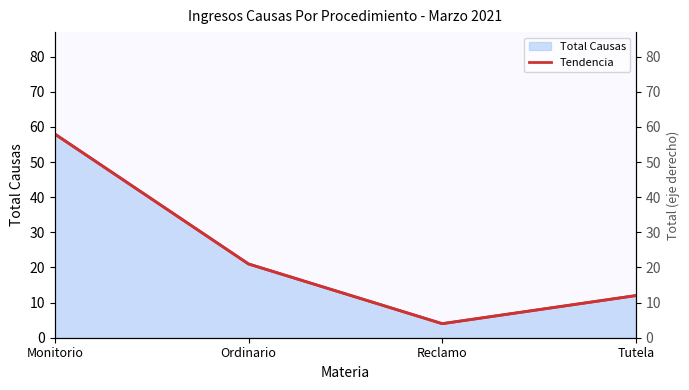

List the labels in order of value, largest first.

Monitorio, Ordinario, Tutela, Reclamo